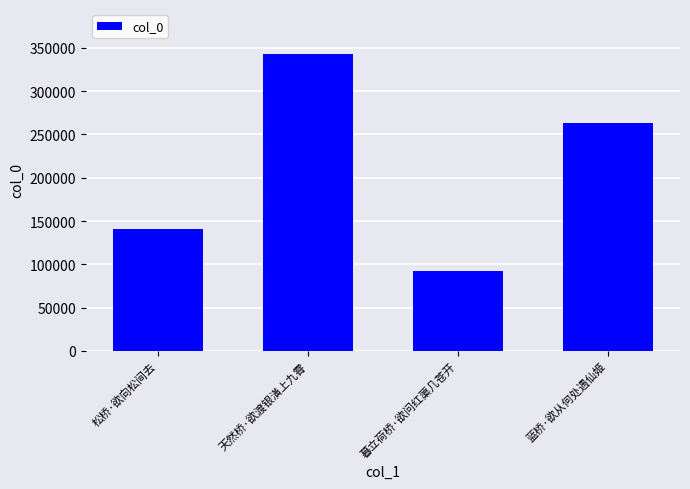

How many values are between 140859 and 343311?

3